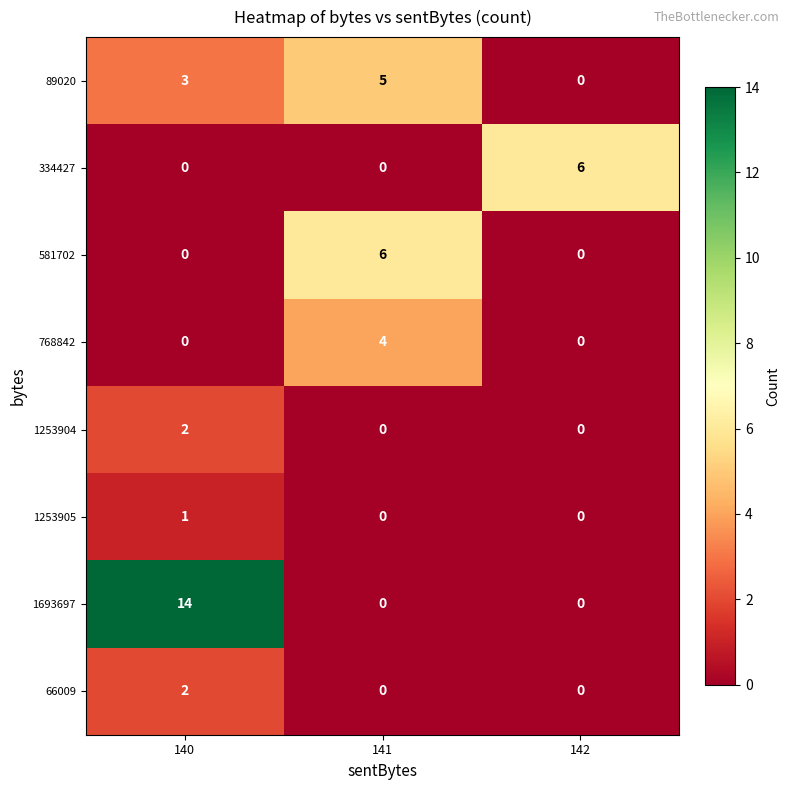

What is the difference between the highest and lowest values at 140?

14